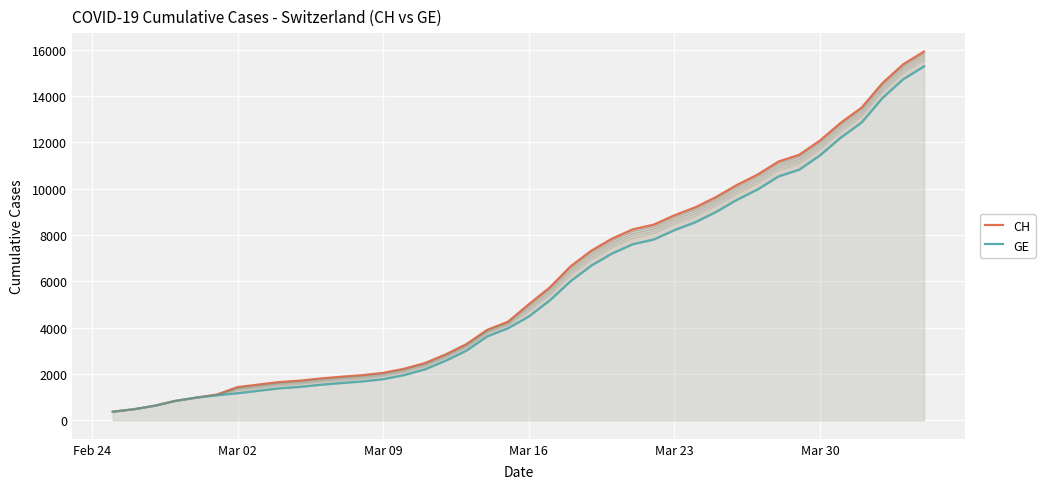

What is the minimum value for GE?

375